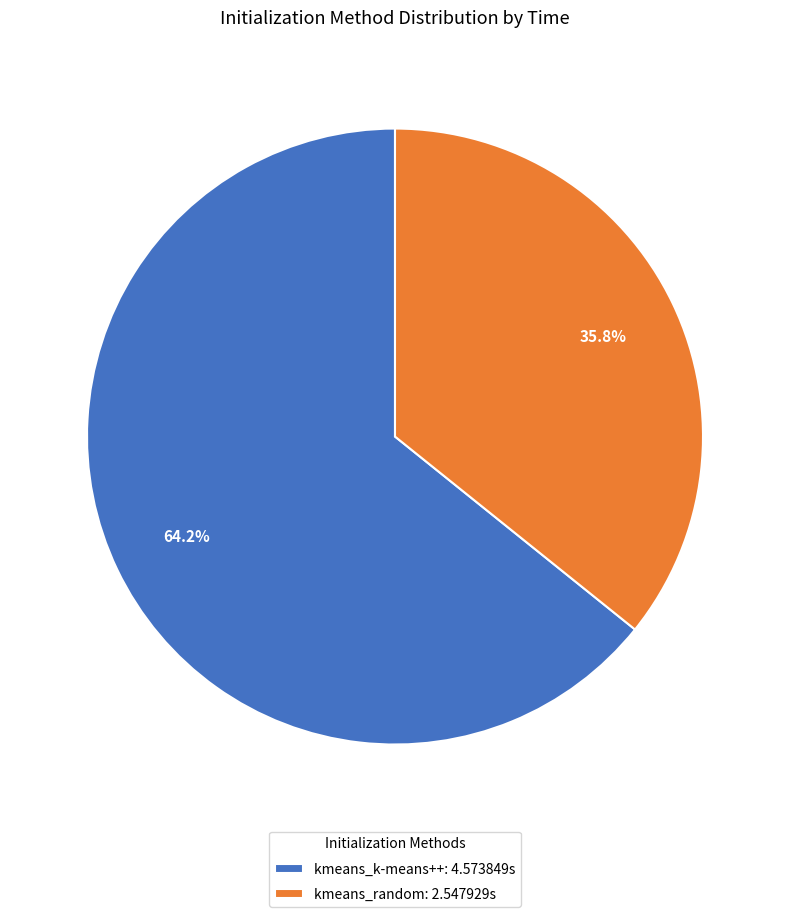

What is the smallest slice in the pie chart?

kmeans_random